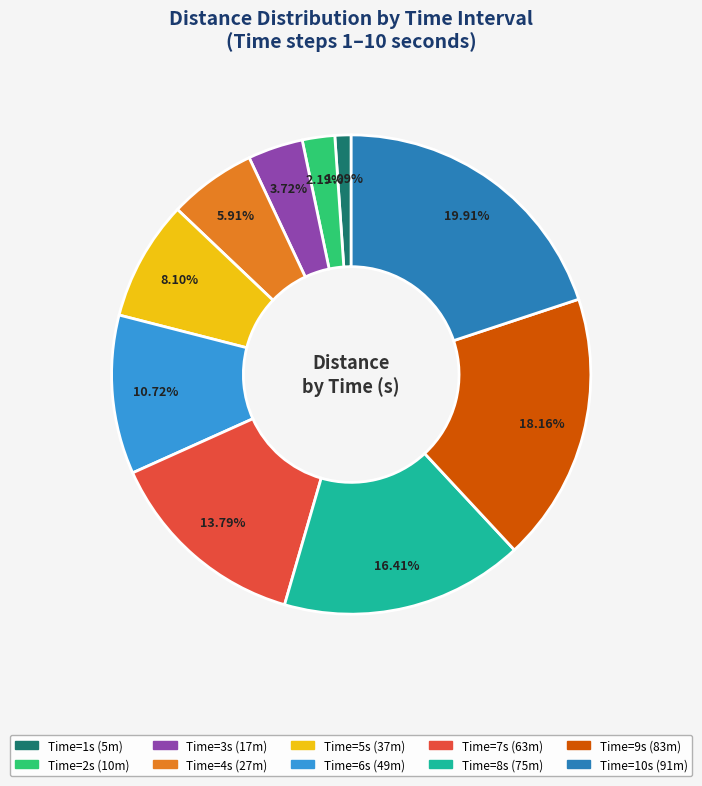

How many slices are in this pie chart?

10